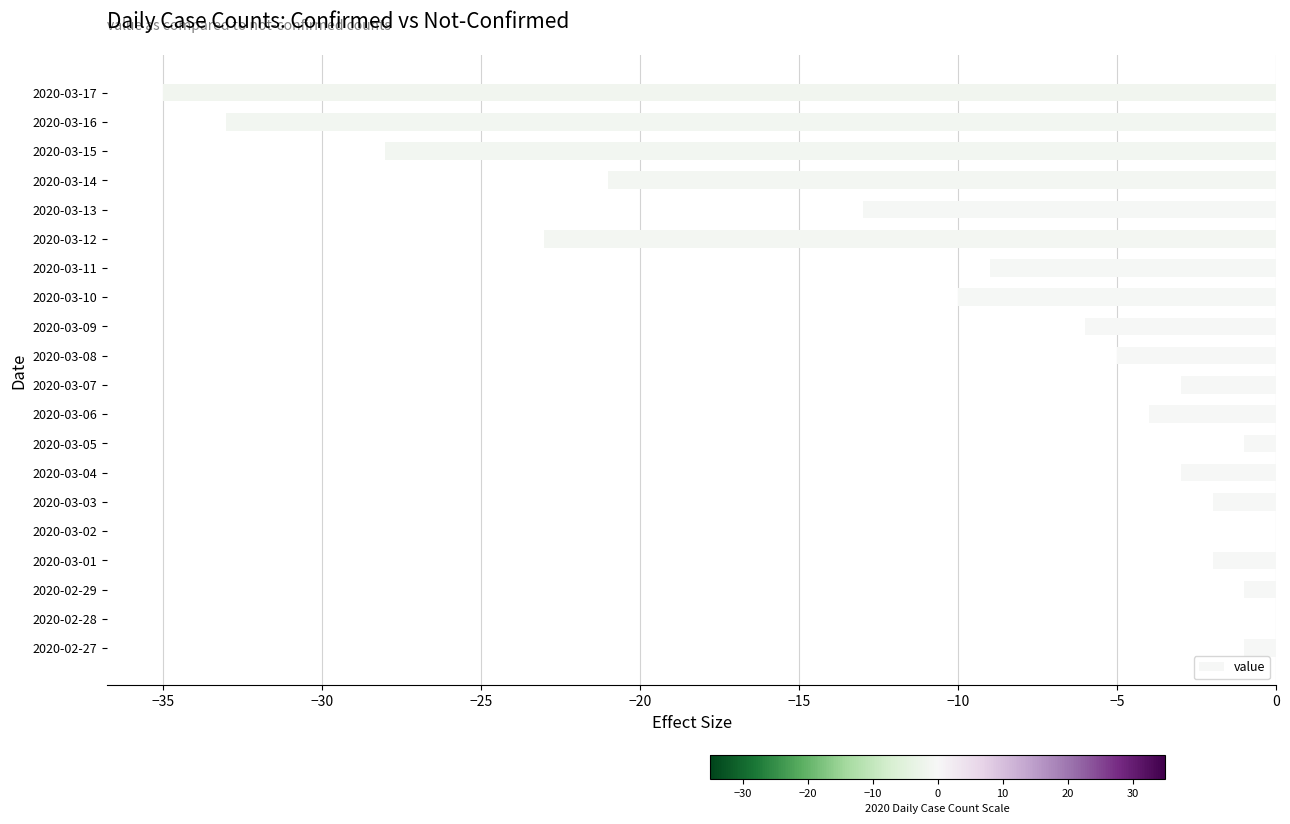

Between 2020-03-14 and 2020-02-29, which is larger?

2020-02-29